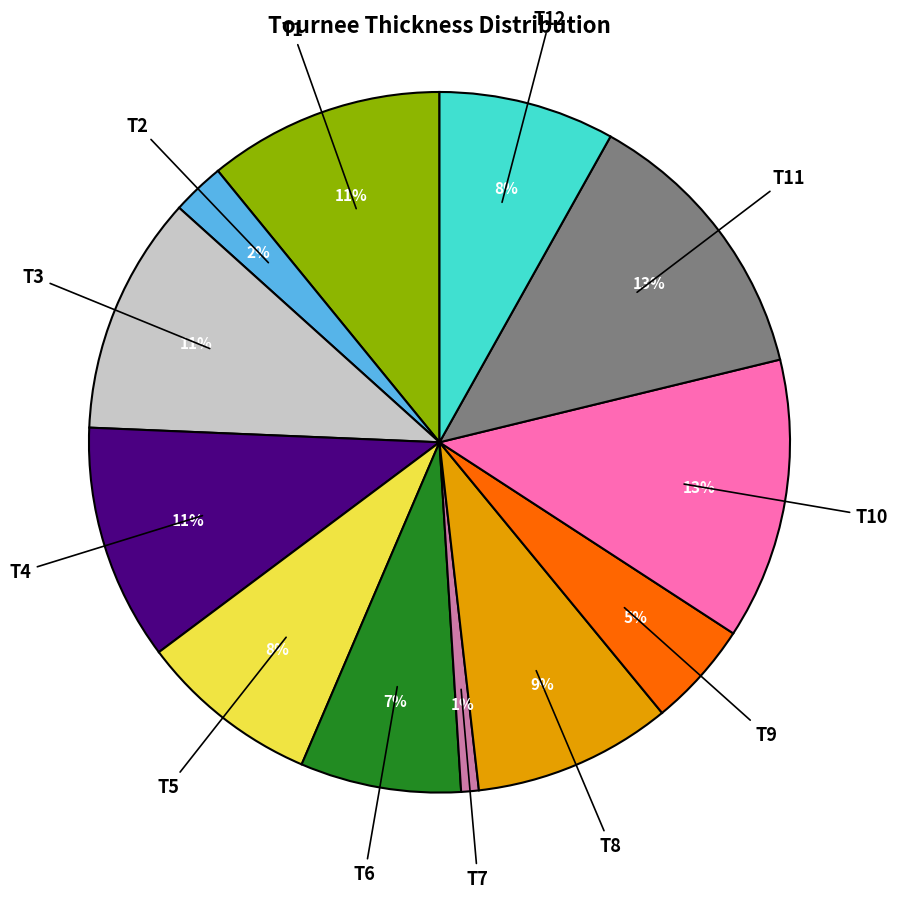

To the nearest percent, what is the average slice percentage?

8%